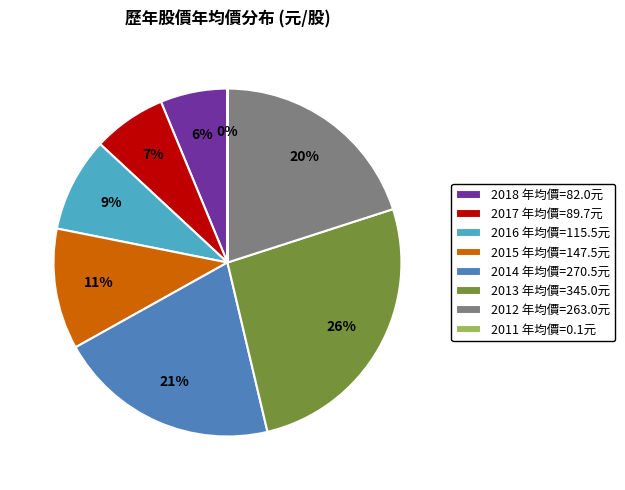

True or false: 2015 年均價=147.5元 accounts for 1% of the total.

False